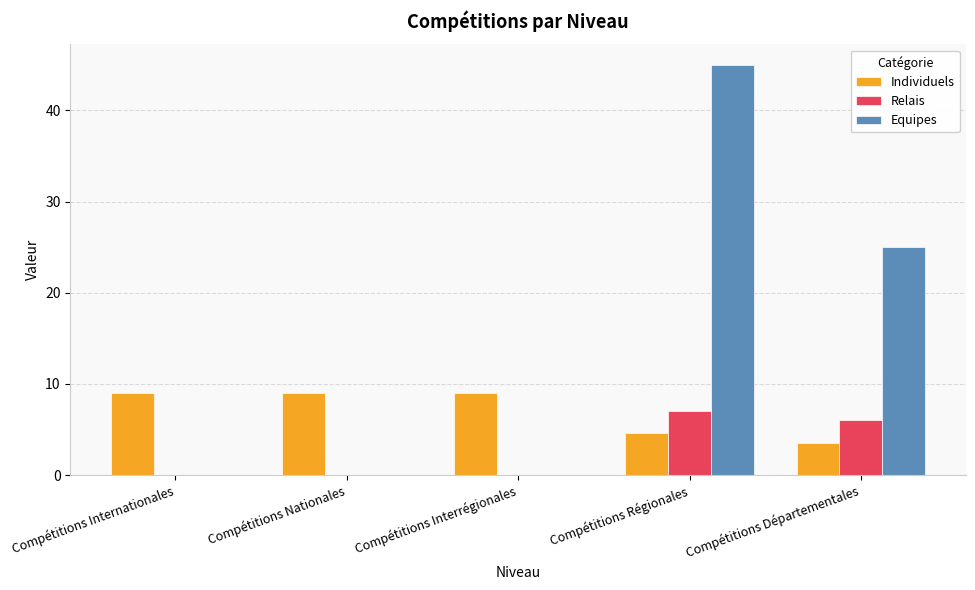

How many groups of bars are there?

5